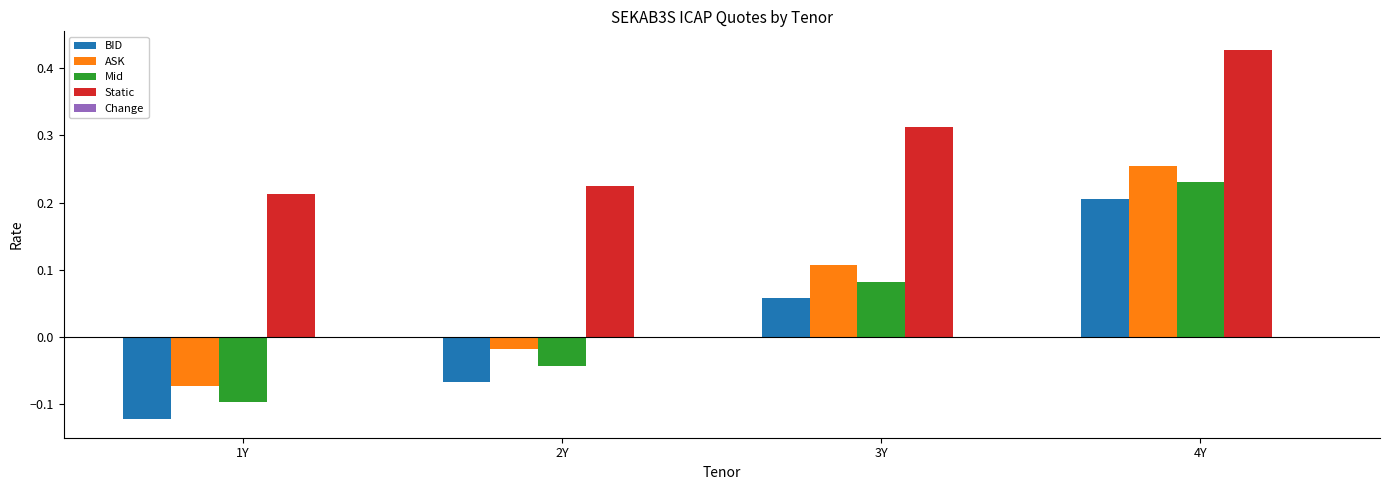

Is the value of ASK at 1Y greater than the value of BID at 4Y?

No